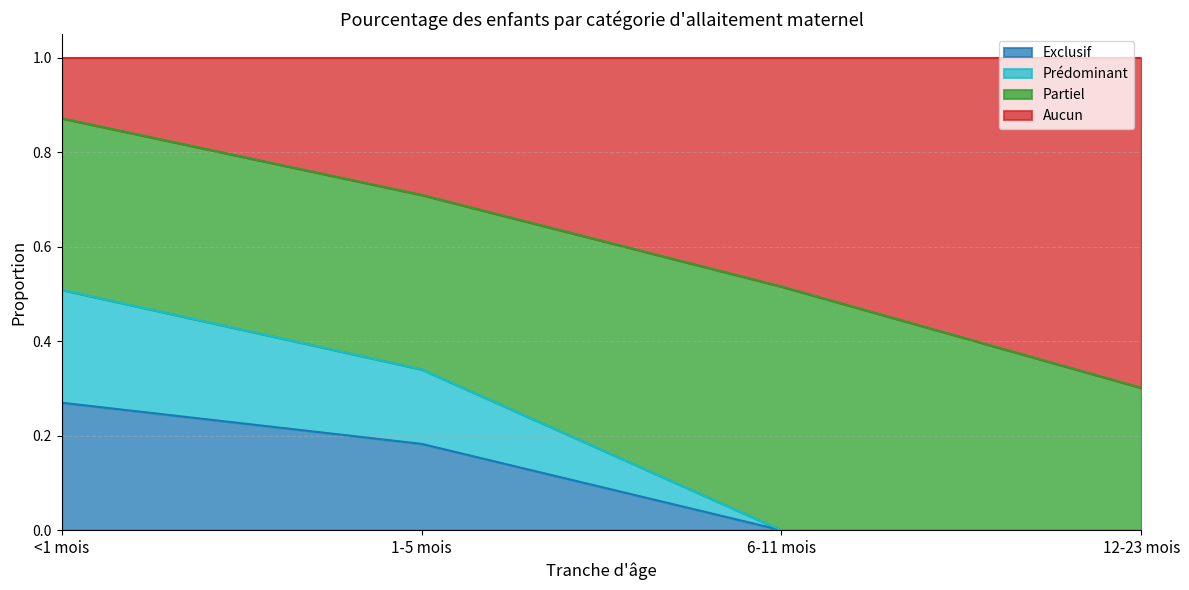

Which series has the largest range (max minus min)?

Aucun